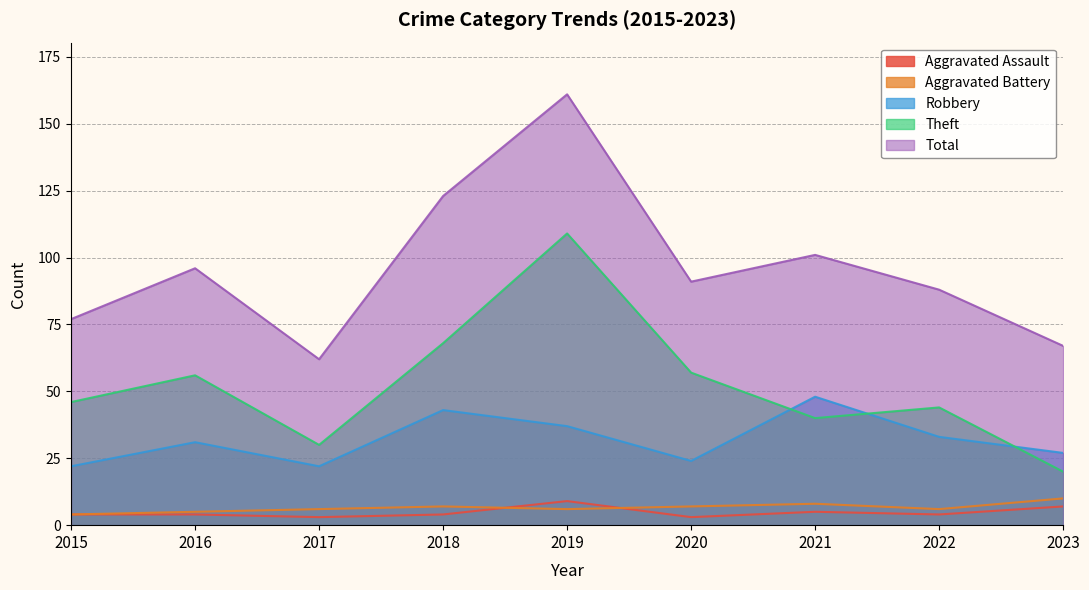

Does the chart have visible grid lines?

Yes